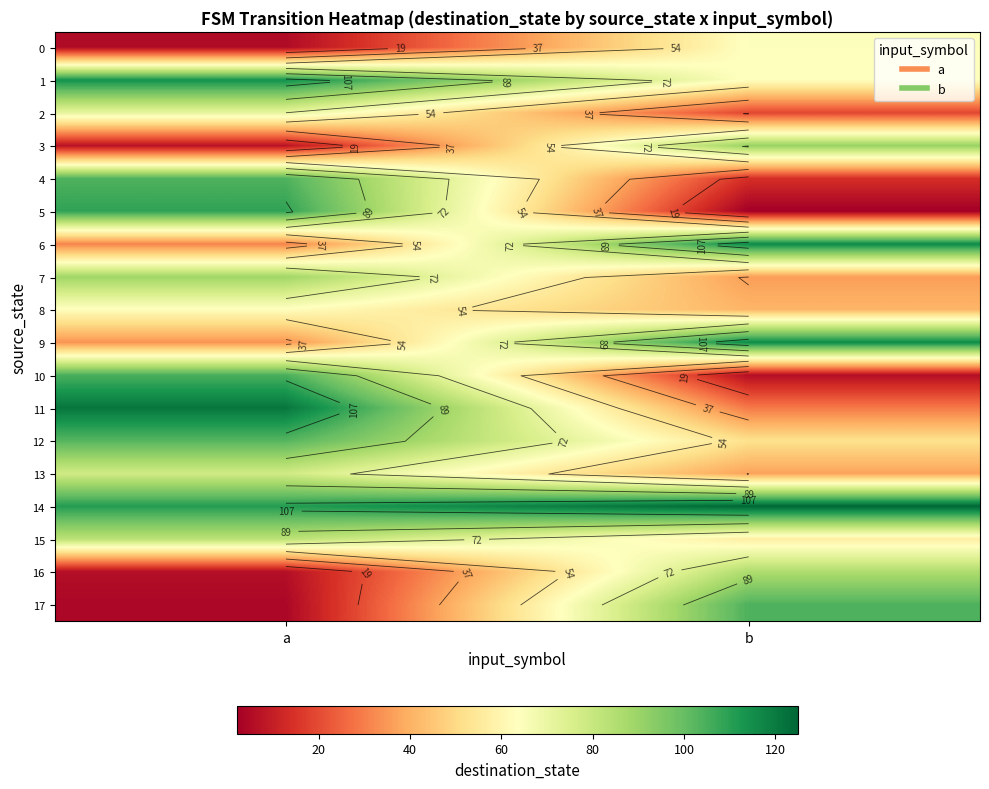

How many values in the 10 series are below 105?

1